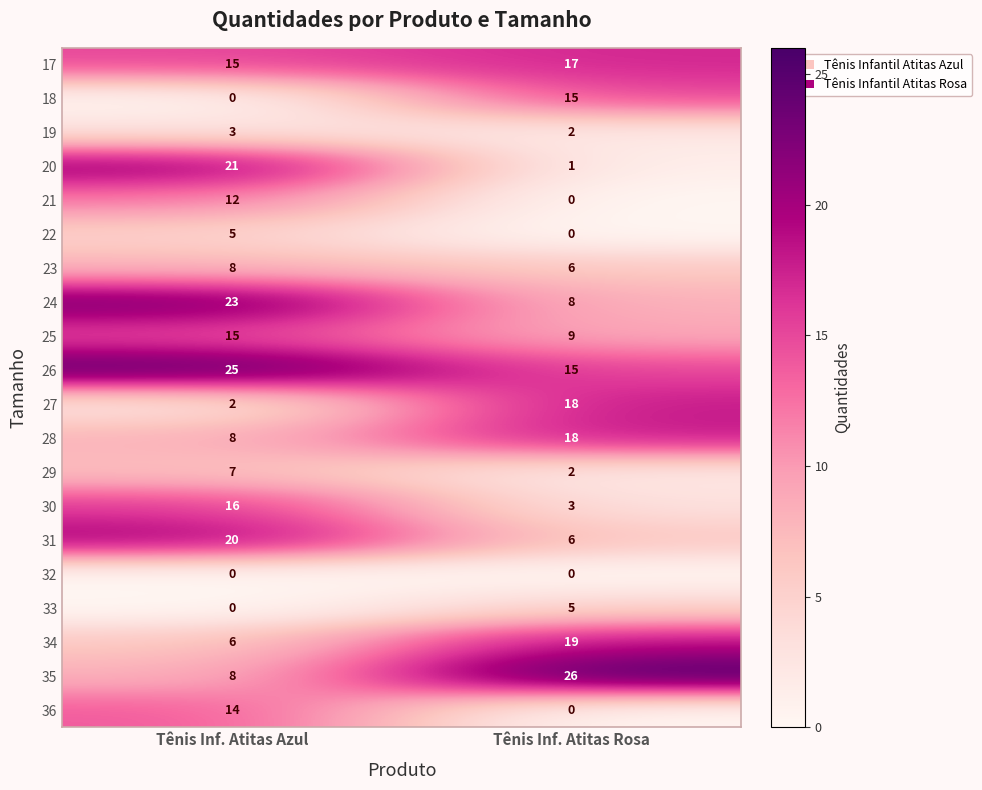

Which series has the largest range (max minus min)?

20